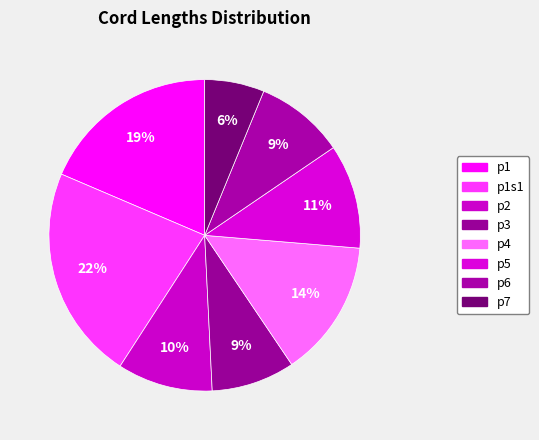

How many segments does this pie chart have?

8